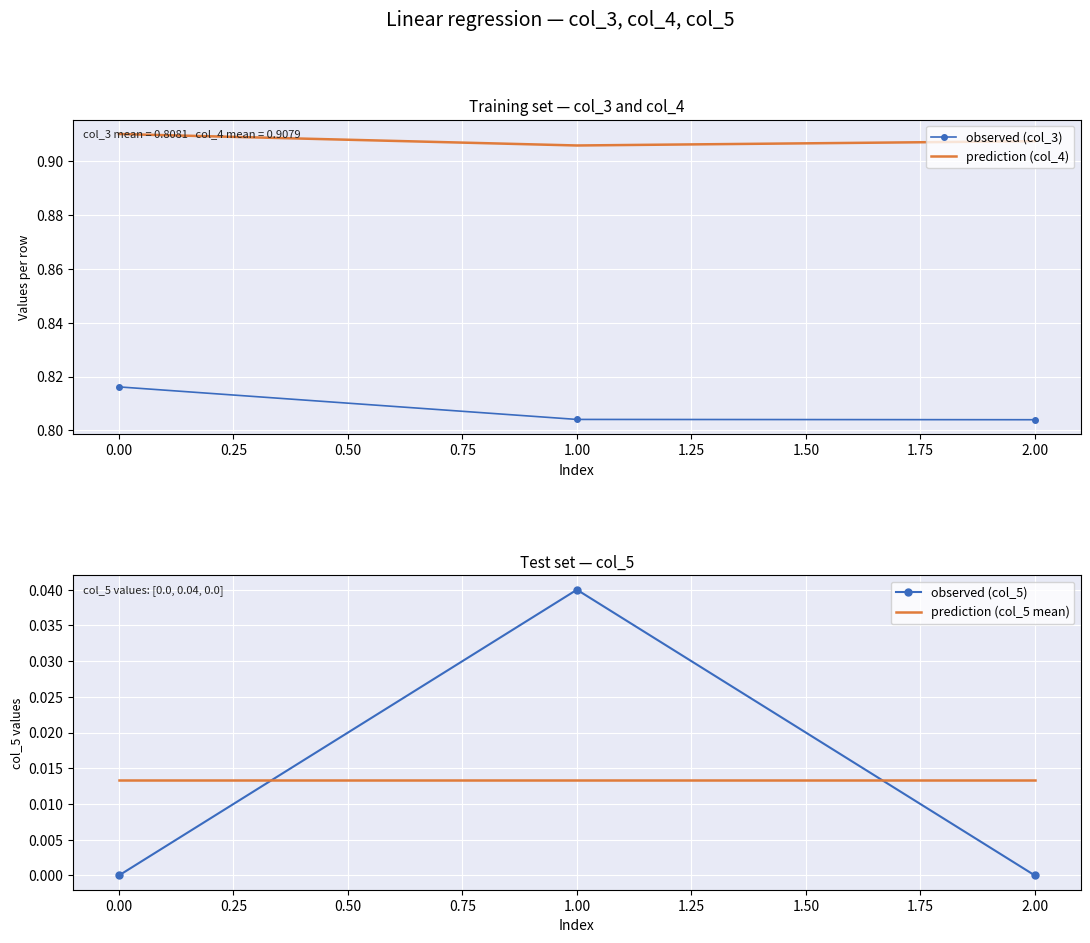

Is the value of observed (col_3) at 2.00 greater than the value of prediction (col_4) at 2.00?

No